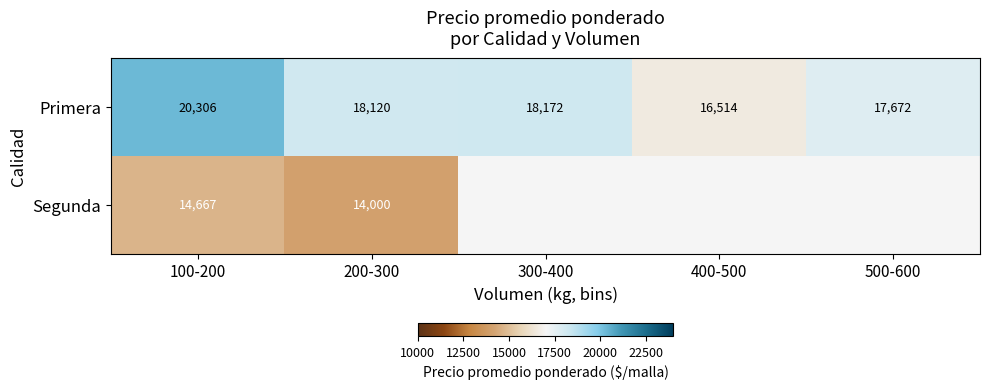

Is the value of Primera at 400-500 greater than the value of Segunda at 100-200?

Yes